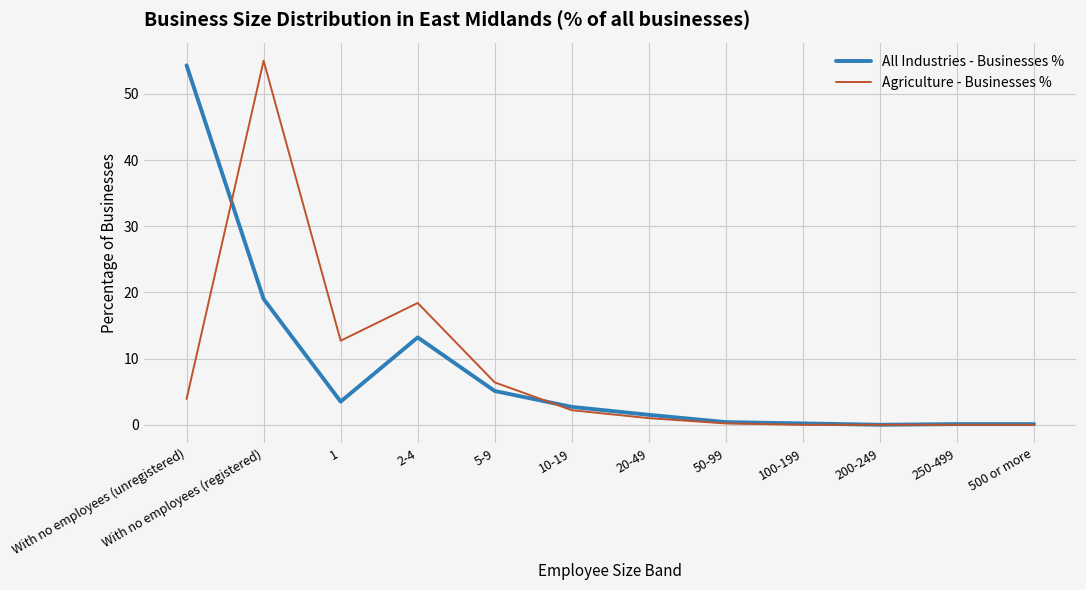

At which label is Agriculture - Businesses % closest to 27?

2-4